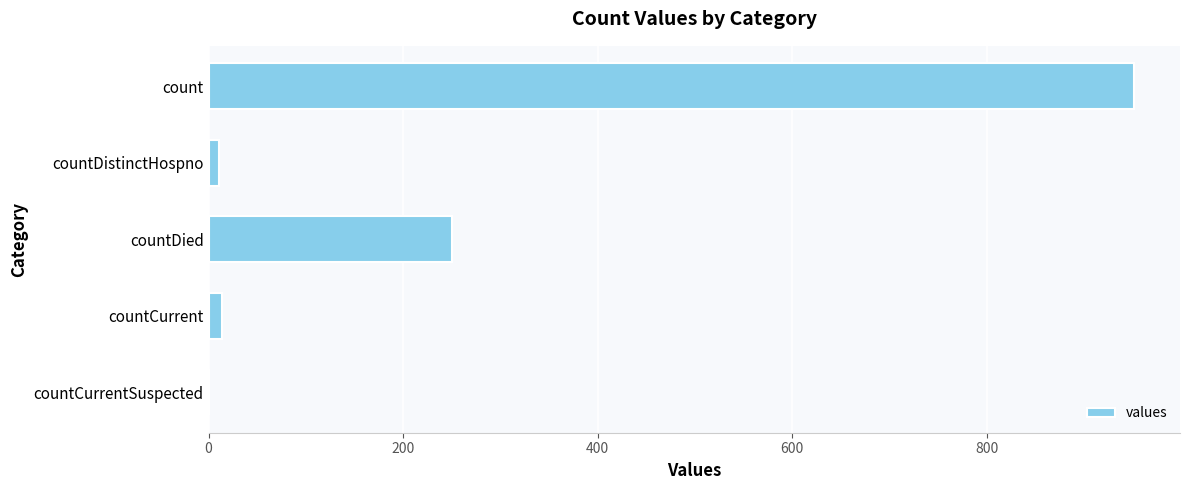

How many positive values are there?

4